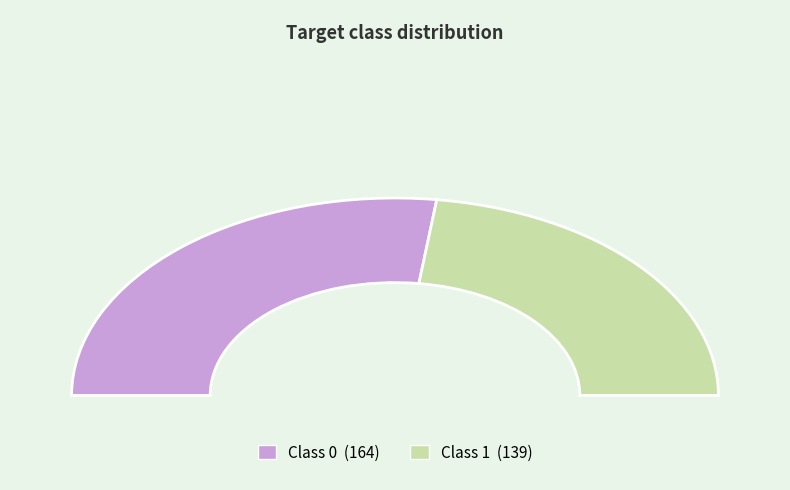

Which slice is the smallest?

1